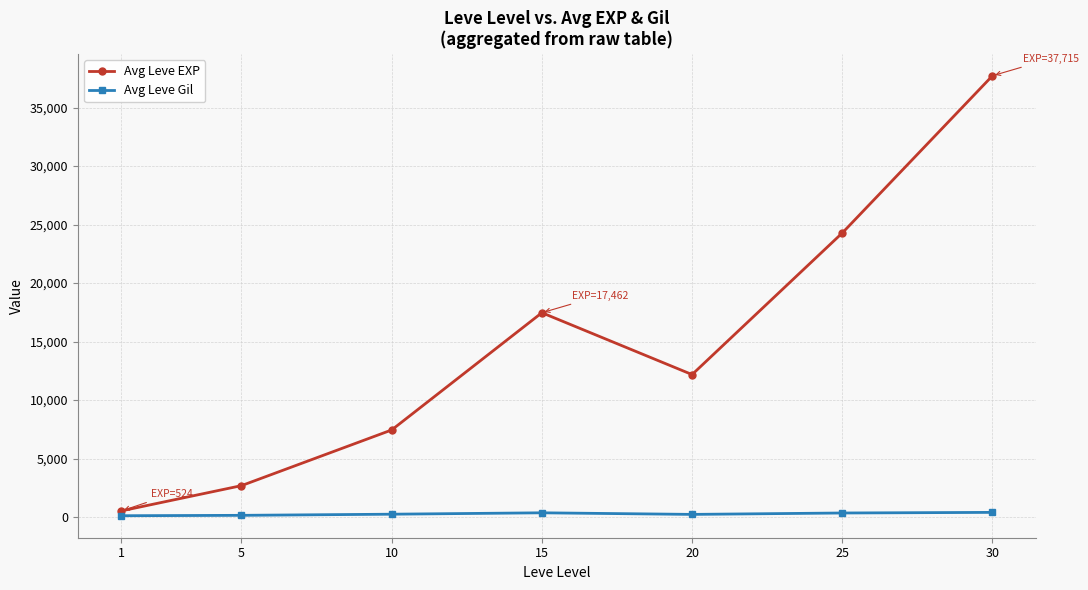

Rank the series by their maximum value, from lowest to highest.

Avg Leve Gil, Avg Leve EXP